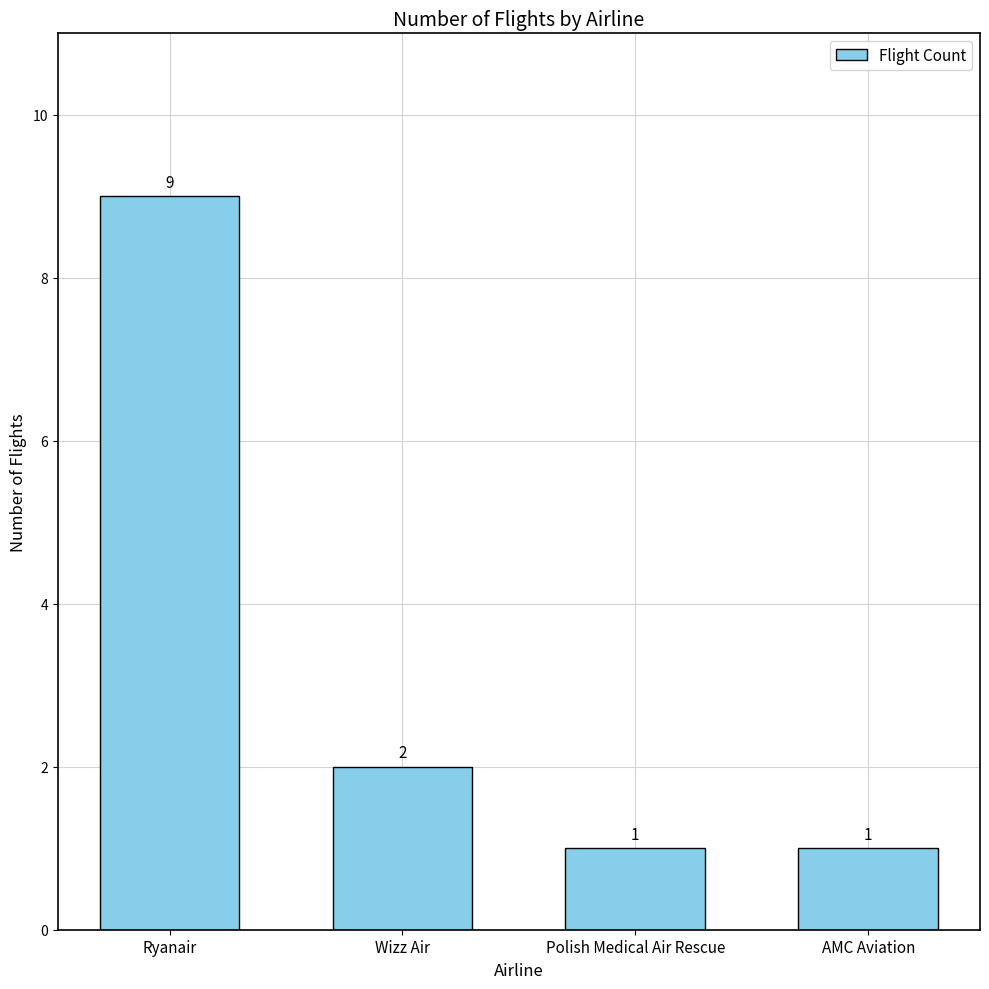

At which category does the chart reach its peak across all series?

Ryanair